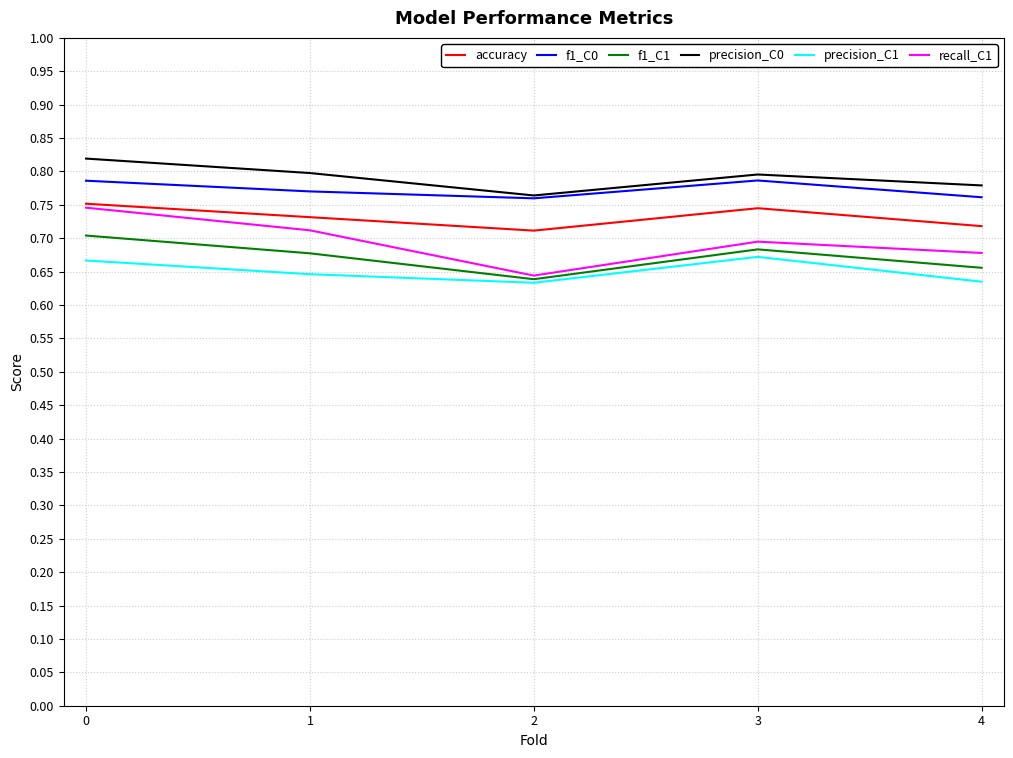

What is the sum of all recall_C1 values?

3.5